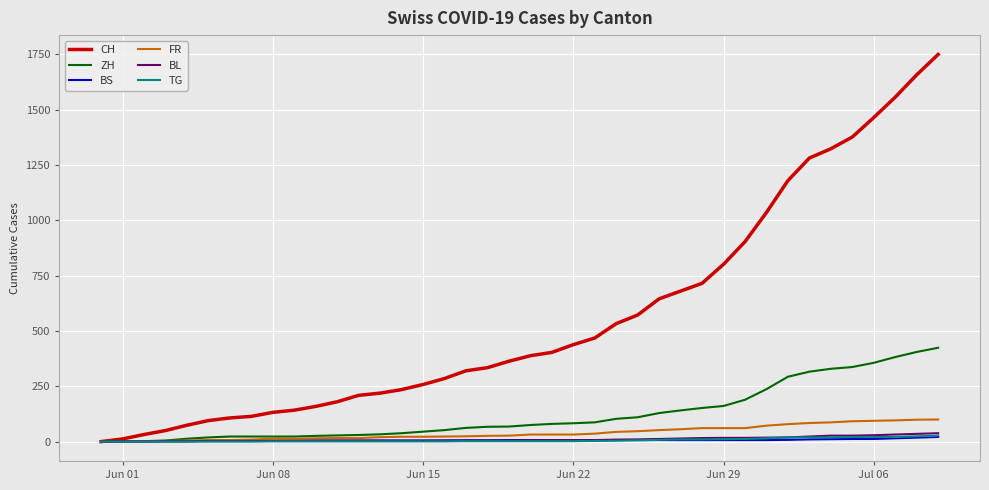

Which series has the largest total across all categories?

CH